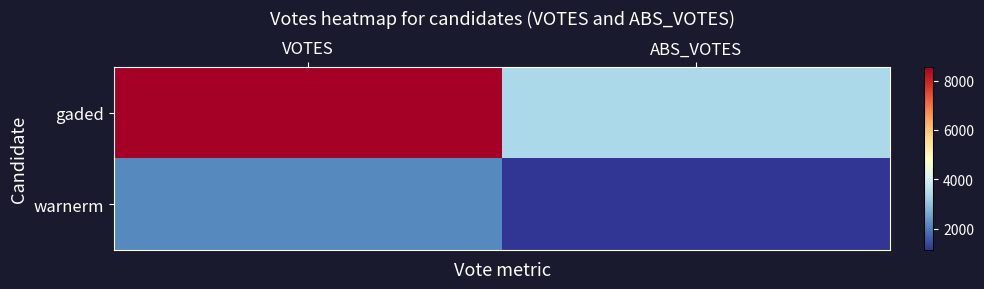

What is the total value across all series at VOTES?

10734